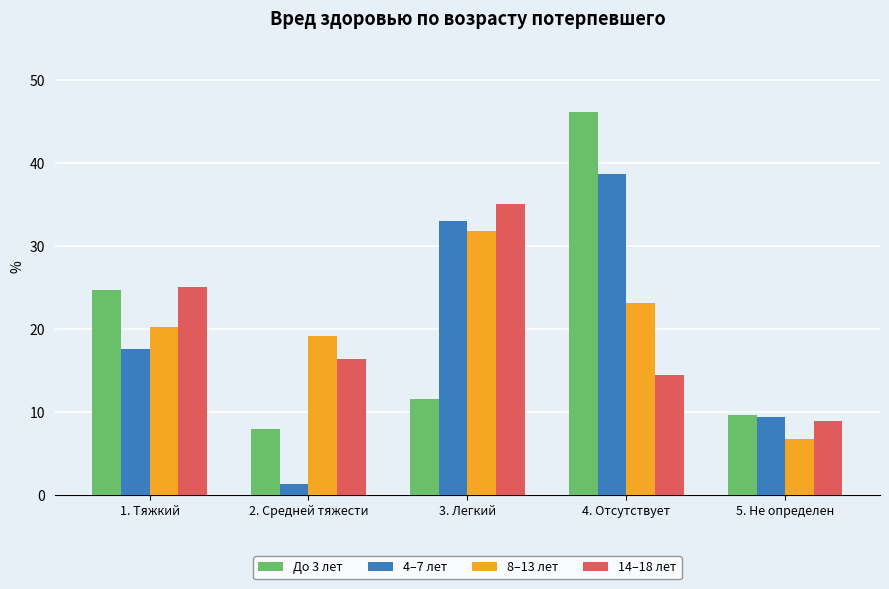

What is the value of the 14–18 лет bar at the 5th from the left?

8.9